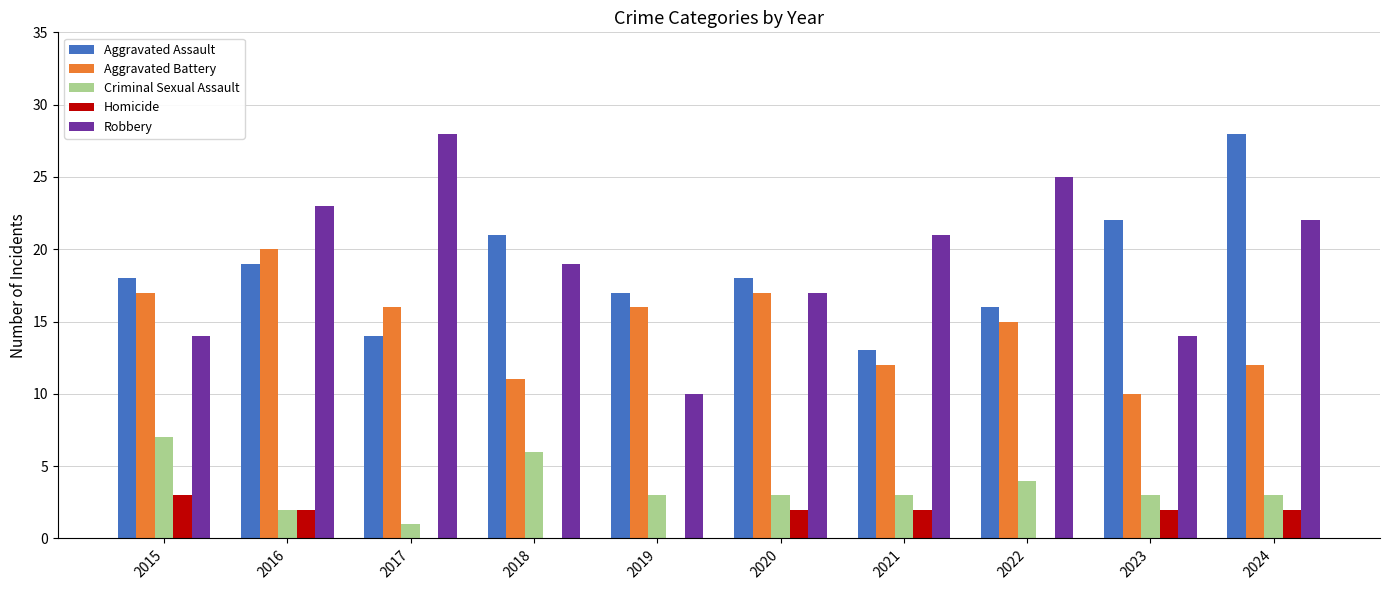

Reading left to right, what are all the values shown in this chart?

Aggravated Assault: 2015=18	2016=19	2017=14	2018=21	2019=17	2020=18	2021=13	2022=16	2023=22	2024=28
Aggravated Battery: 2015=17	2016=20	2017=16	2018=11	2019=16	2020=17	2021=12	2022=15	2023=10	2024=12
Criminal Sexual Assault: 2015=7	2016=2	2017=1	2018=6	2019=3	2020=3	2021=3	2022=4	2023=3	2024=3
Homicide: 2015=3	2016=2	2017=0	2018=0	2019=0	2020=2	2021=2	2022=0	2023=2	2024=2
Robbery: 2015=14	2016=23	2017=28	2018=19	2019=10	2020=17	2021=21	2022=25	2023=14	2024=22